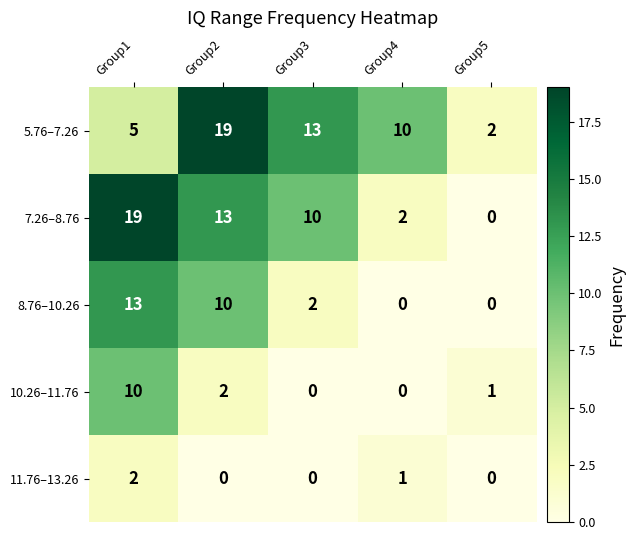

Count the 11.76–13.26 values in the range 0 to 1.

4